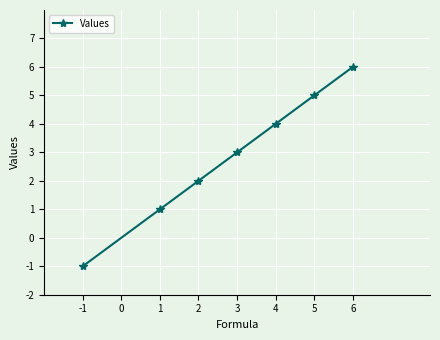

Reading right to left, extract all data points from this chart.

6	5	4	3	2	1	-1